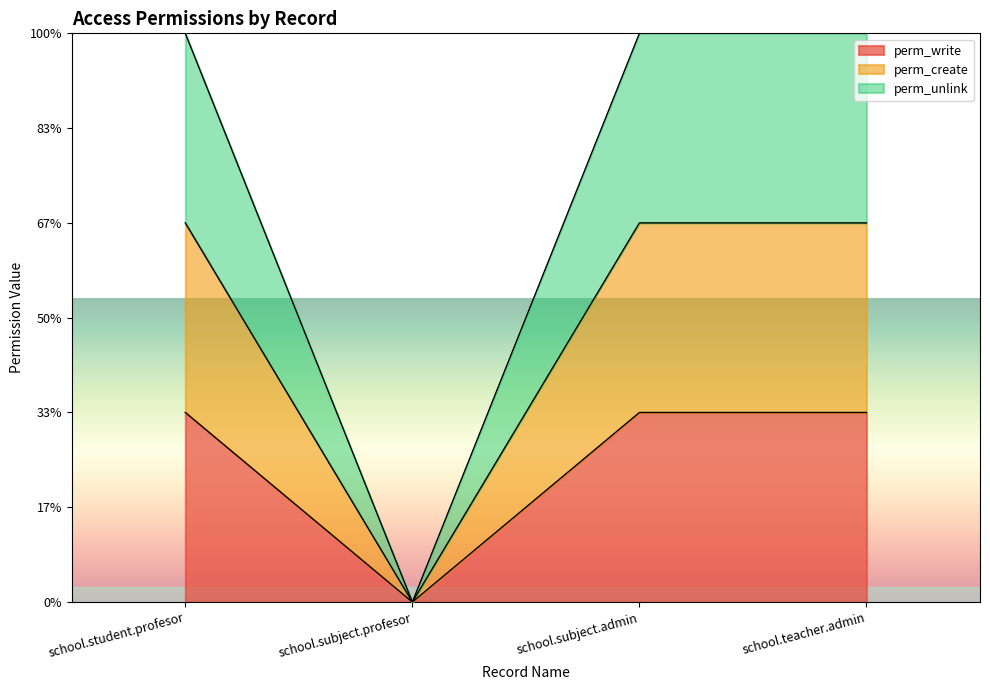

Where is perm_create nearest to the value 1?

school.student.profesor